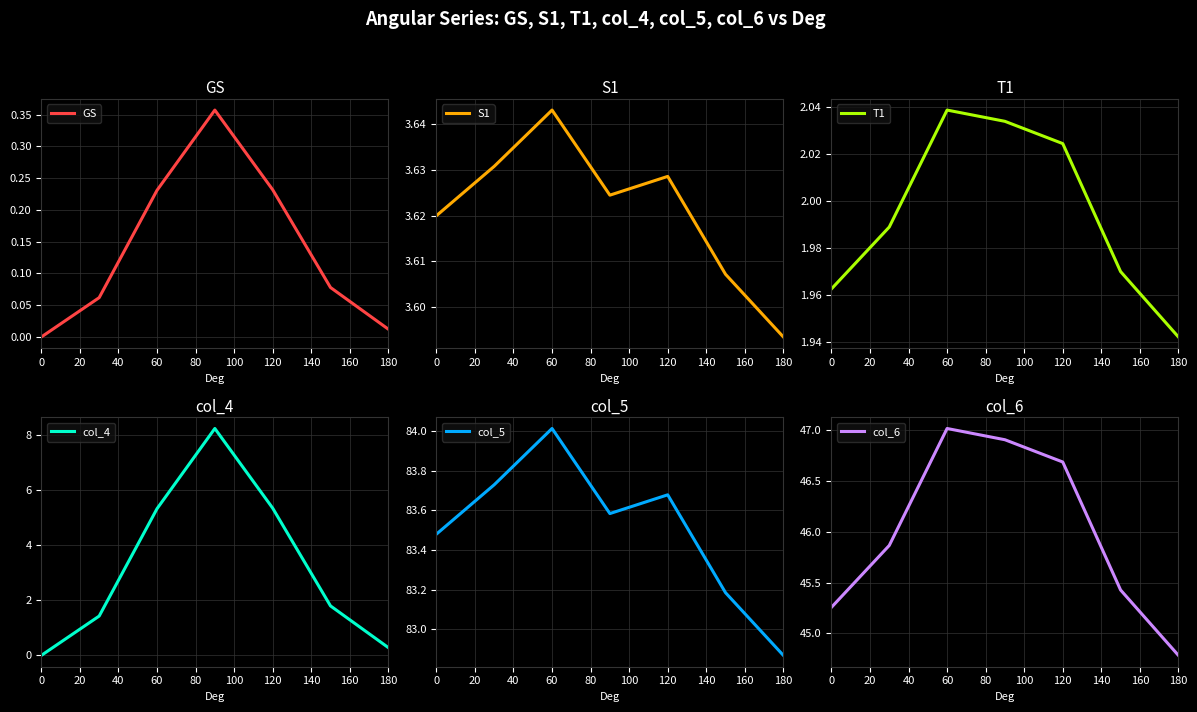

Is it true that GS equals -0.1 at 0?

False